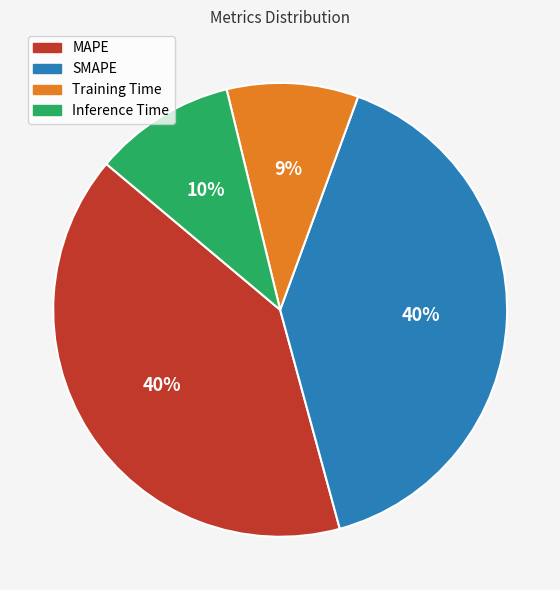

Is there a majority slice in this chart?

No